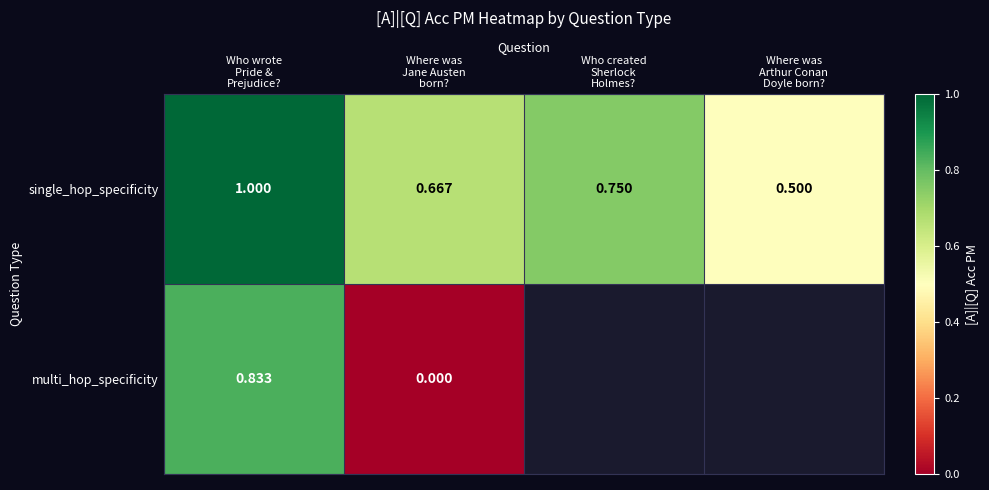

Which series has the largest range (max minus min)?

multi_hop_specificity